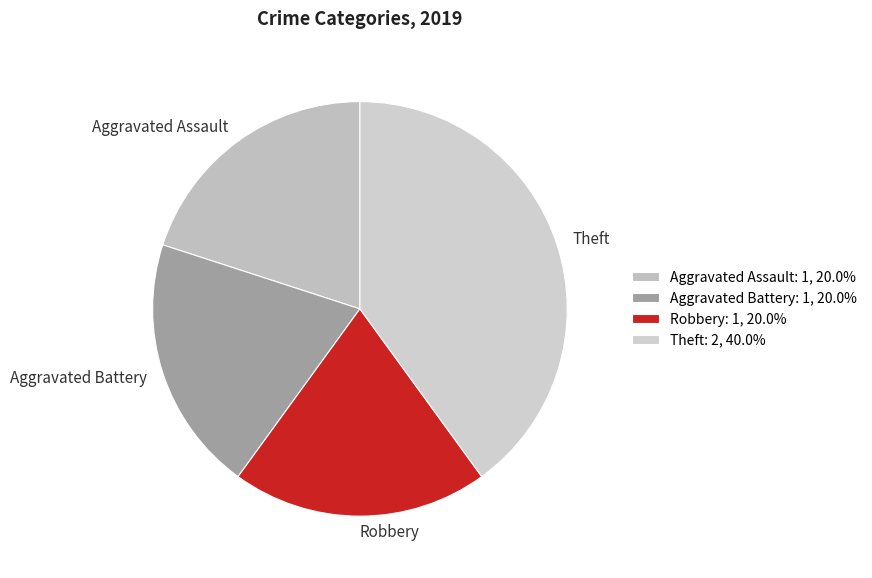

Combined, do Aggravated Battery and Aggravated Assault account for over 50%?

No